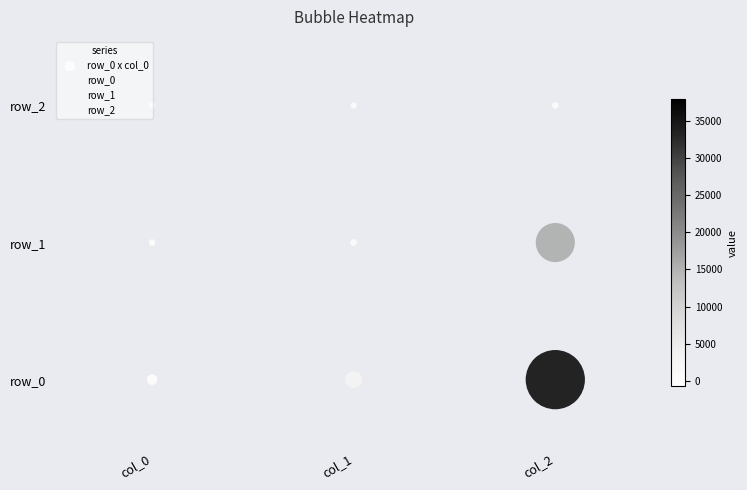

Rank the categories by row_1 value from lowest to highest.

col_0, col_1, col_2